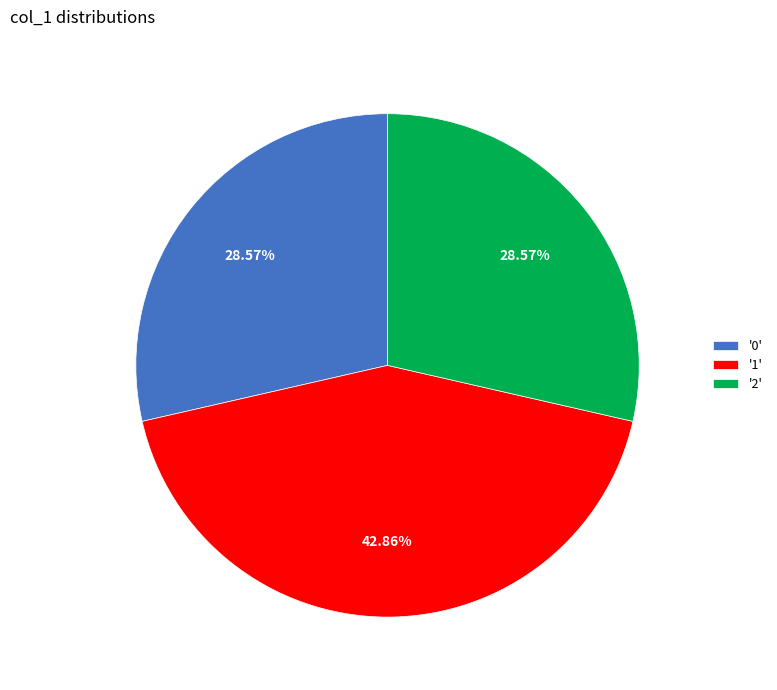

Is there a majority slice in this chart?

No